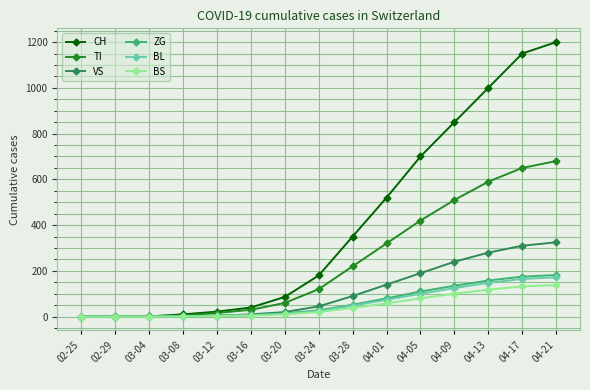

What is the label of the 2nd point from the right?

04-17